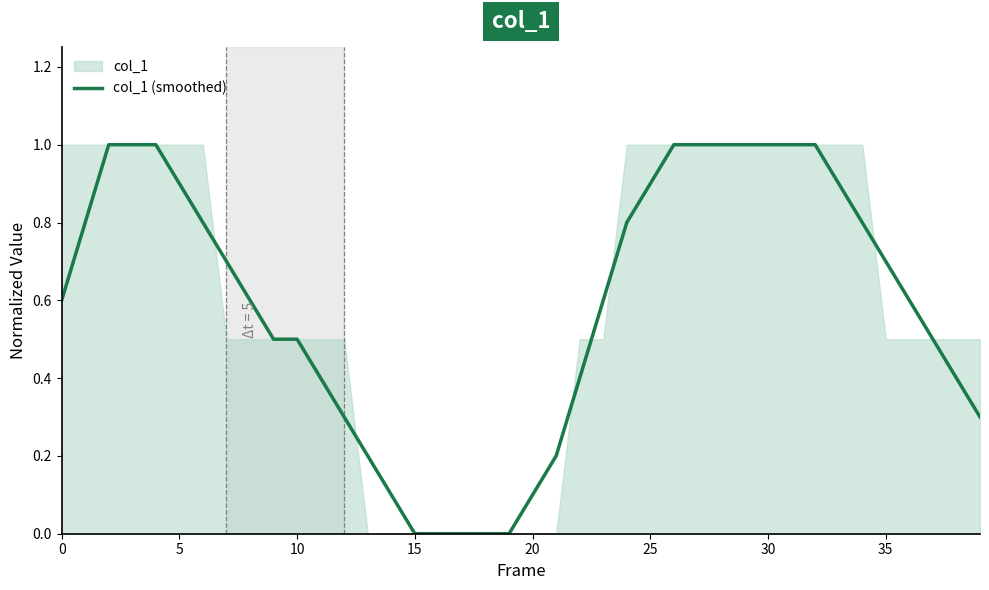

Where is the data nearest to the value 0?

15